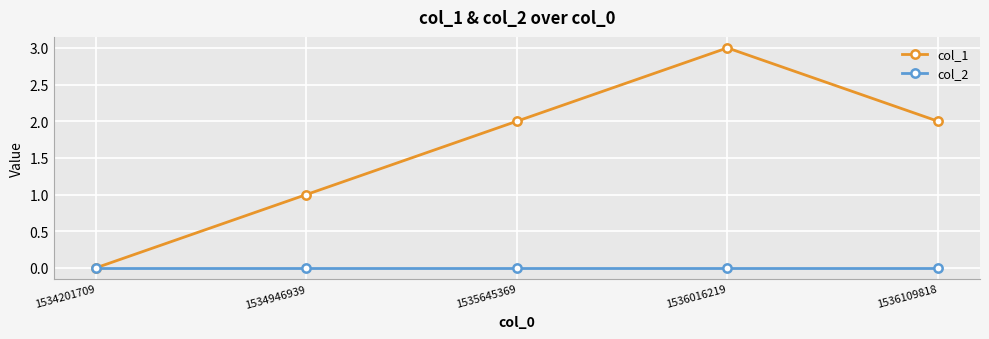

List the series in order of their overall mean, lowest first.

col_2, col_1